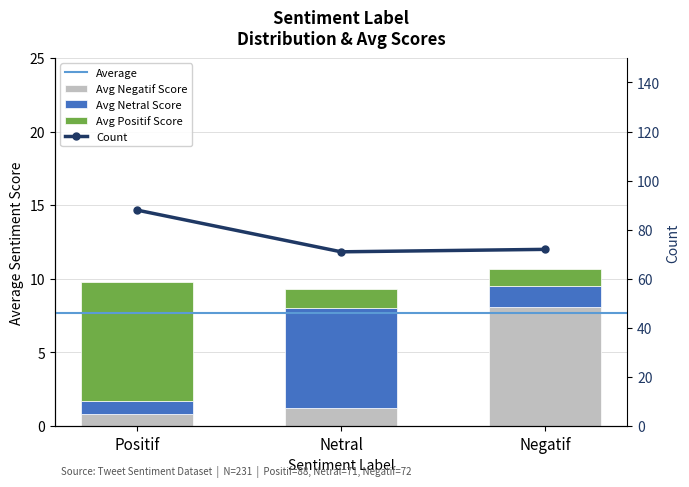

How many data points does each series have?

3